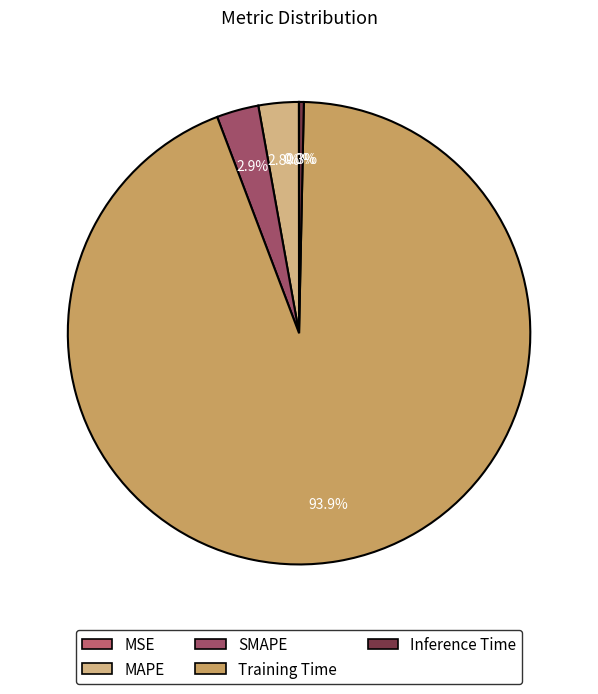

True or false: MSE accounts for 0% of the total.

True